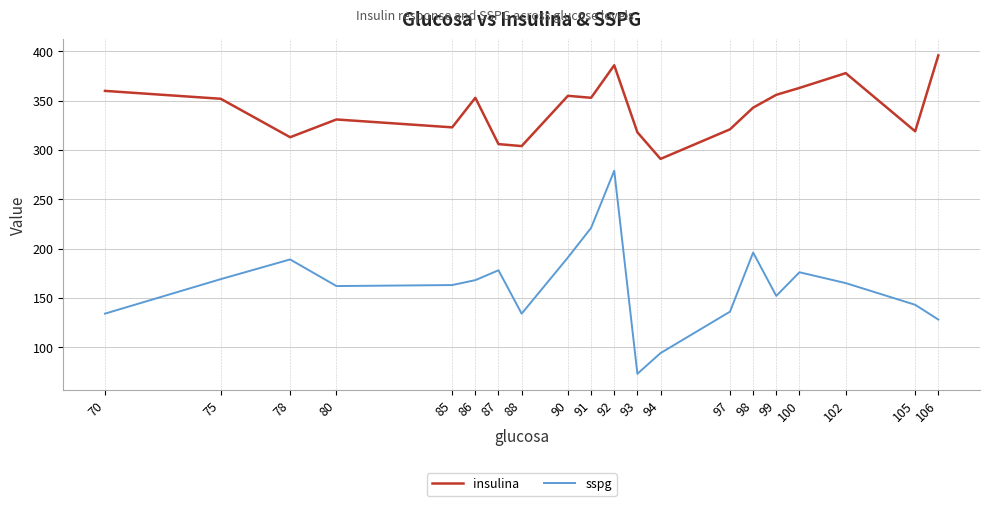

What is the difference between the sspg values at 90 and 85?

28